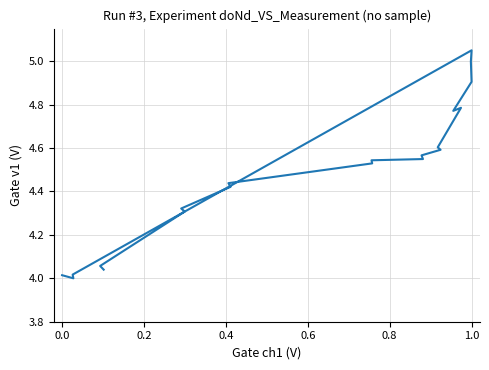

What is the difference between the second highest and minimum values?

1.0